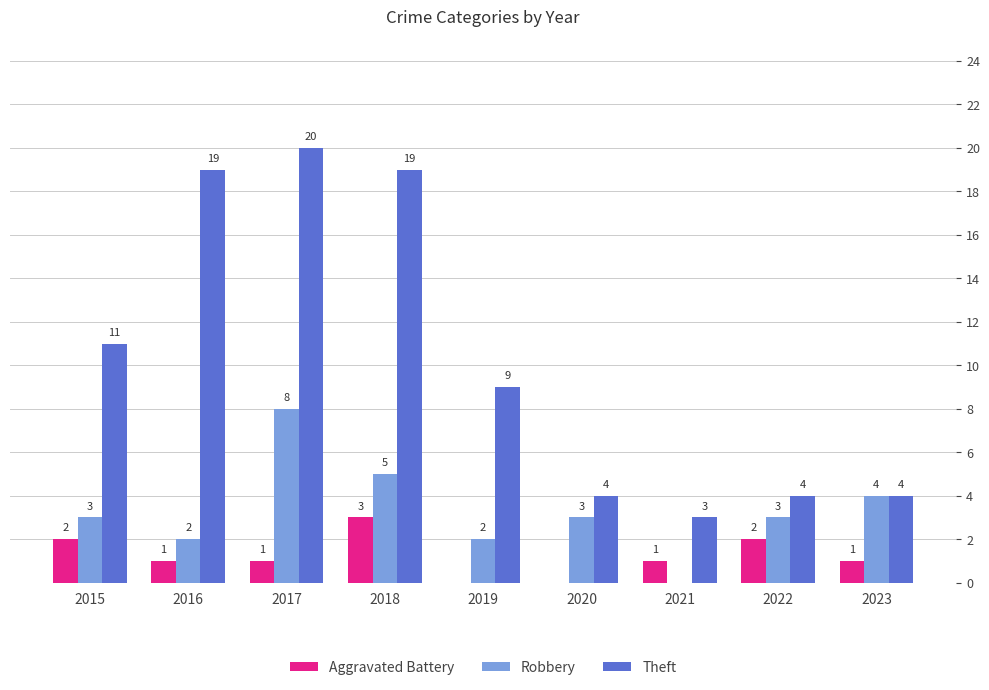

What is the average value of the Theft series?

10